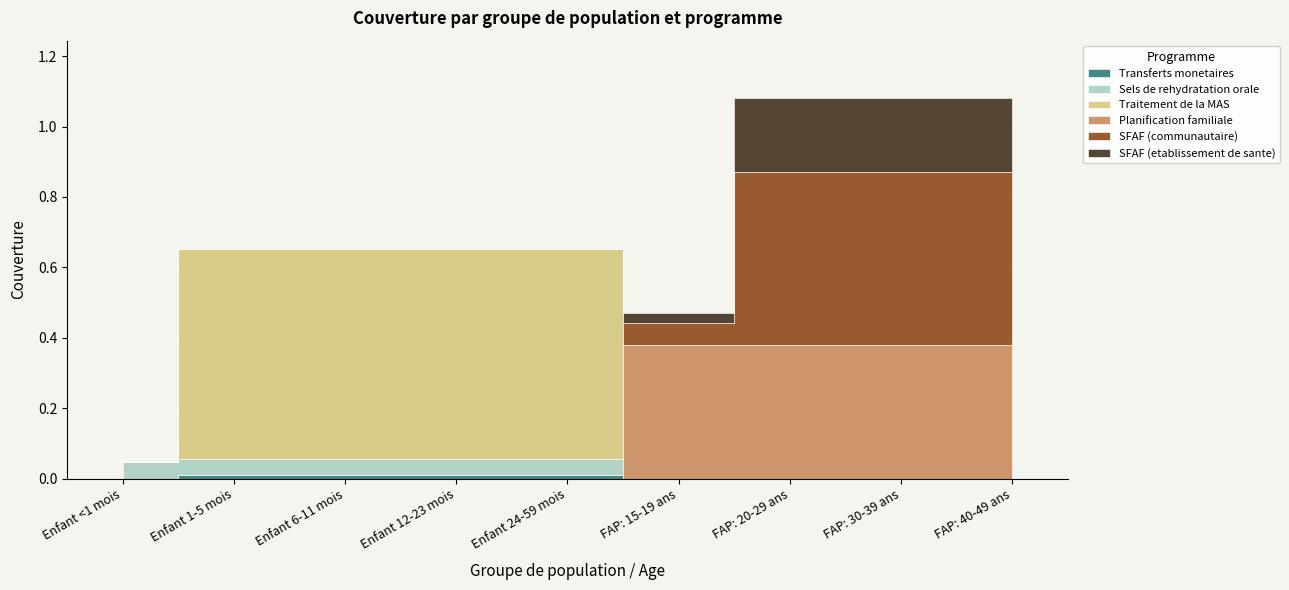

The Traitement de la MAS series shows 0.6 at Enfant 24-59 mois. True or false?

True